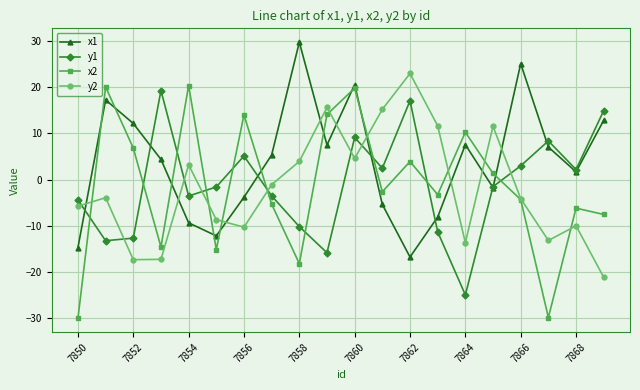

Count the number of data series in this chart.

4